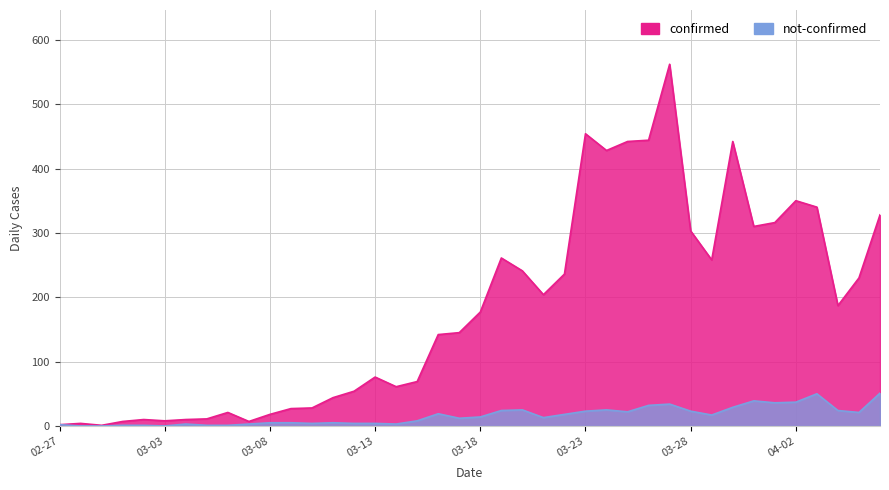

Which has a higher value, 03-23 or 03-13?

03-23